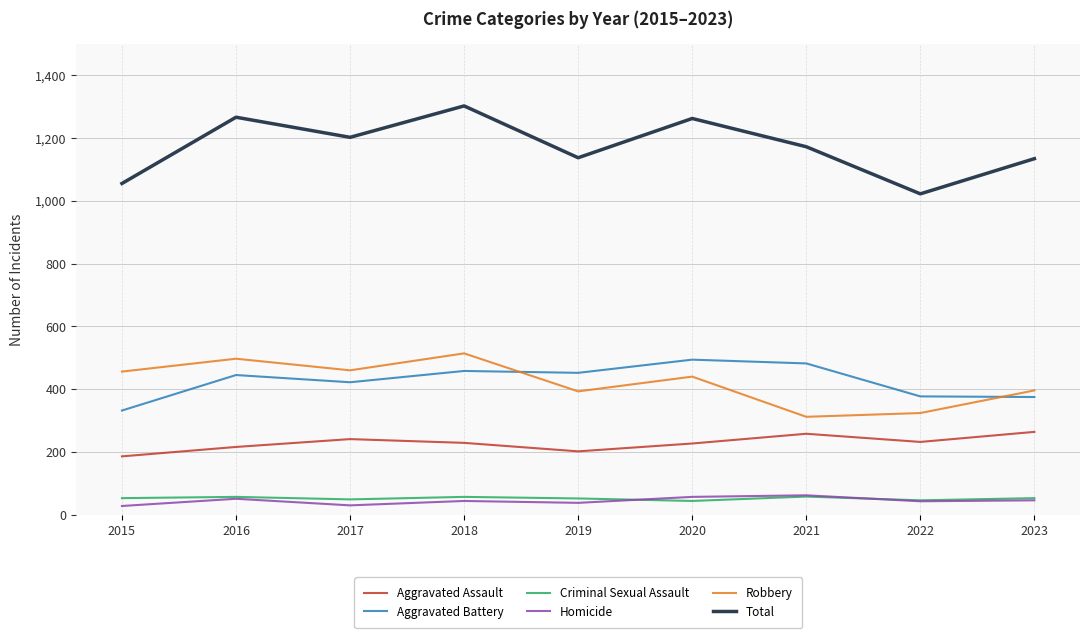

True or false: Criminal Sexual Assault and Aggravated Assault cross at least once.

False